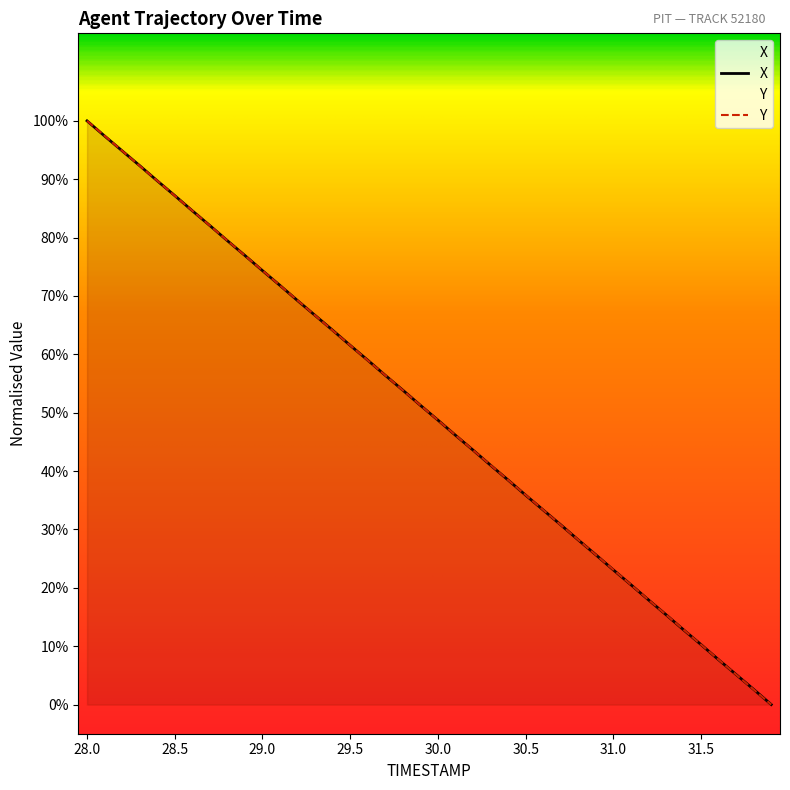

At how many categories does at least one series exceed 59?

16